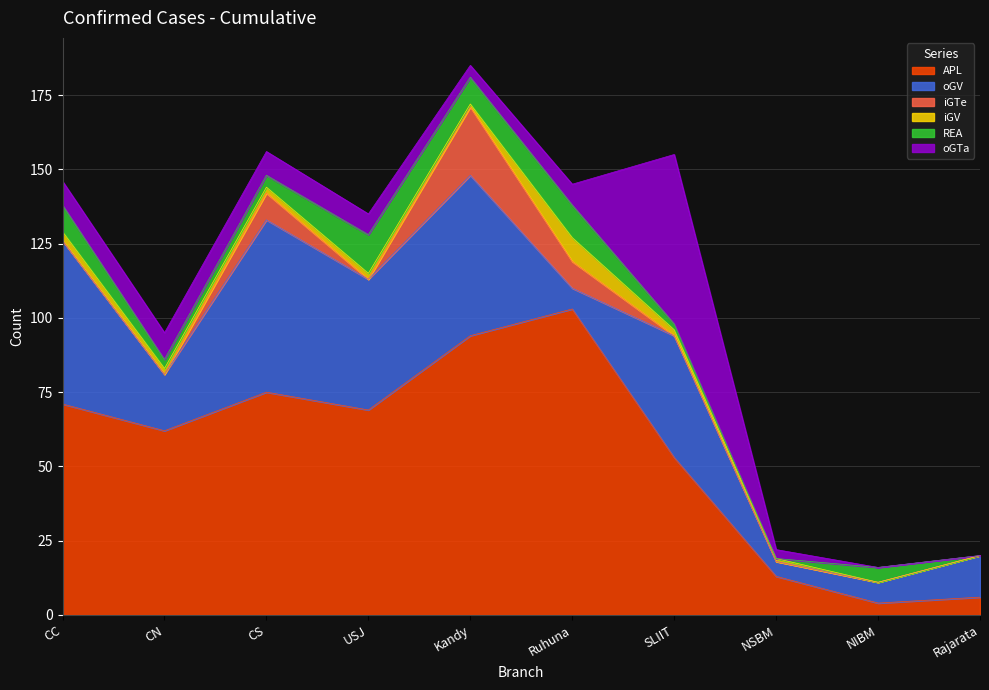

At which label does iGV first exceed 2?

CC